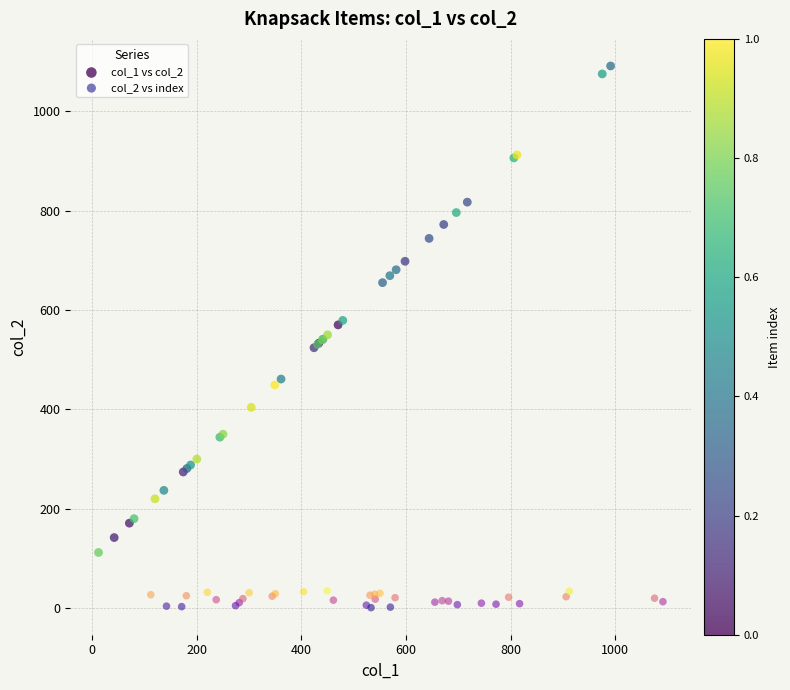

Which series has the widest spread of Y values?

col_1 vs col_2